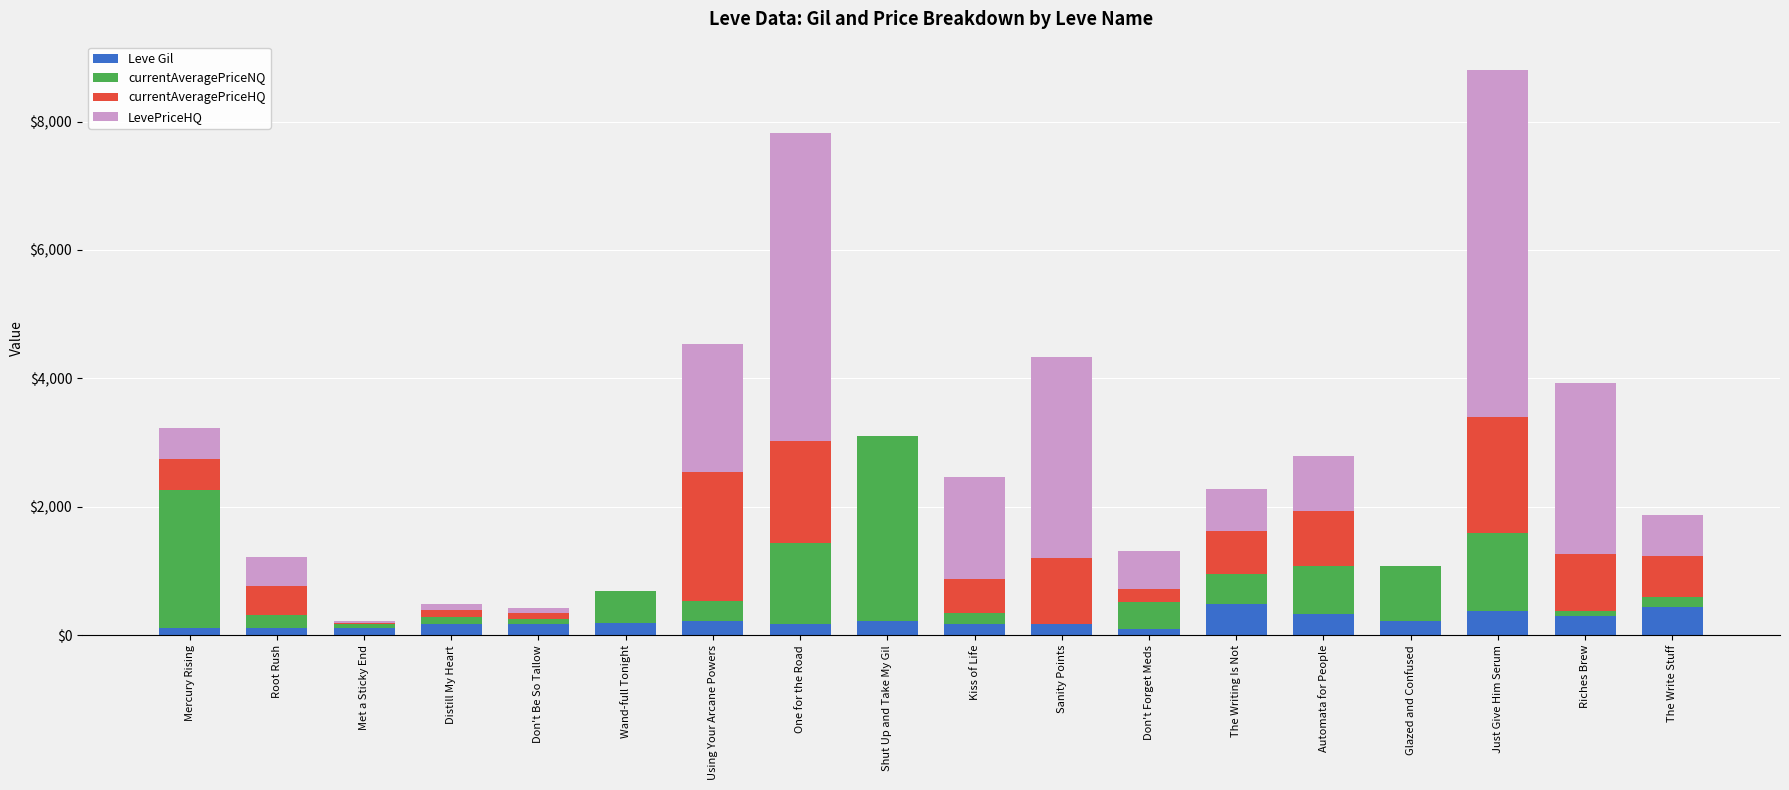

At which category is the sum across all series the highest?

Just Give Him Serum